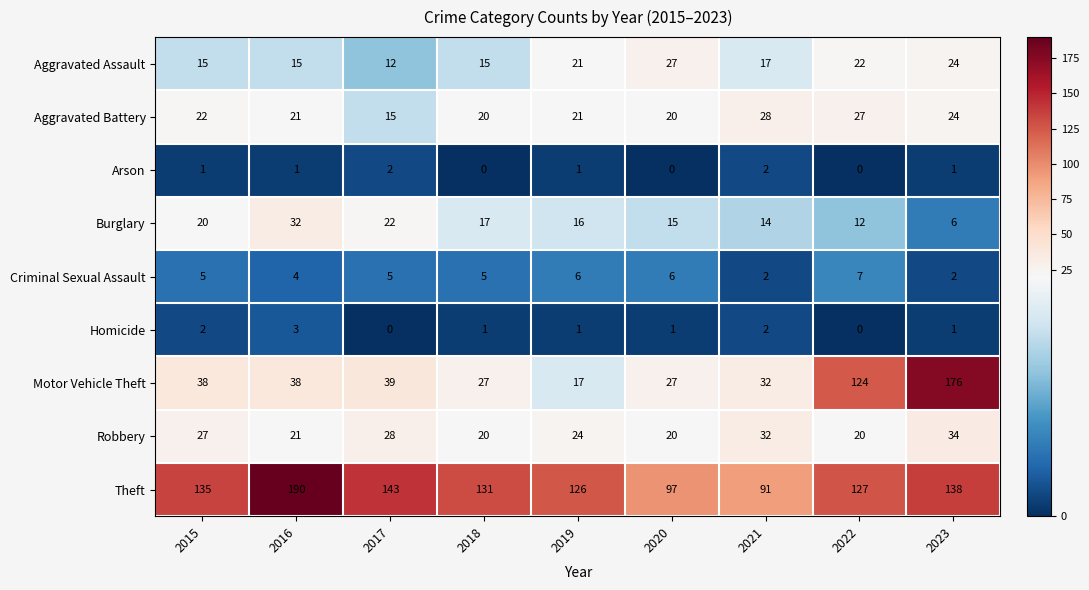

Rank the categories by Theft value from highest to lowest.

2016, 2017, 2023, 2015, 2018, 2022, 2019, 2020, 2021